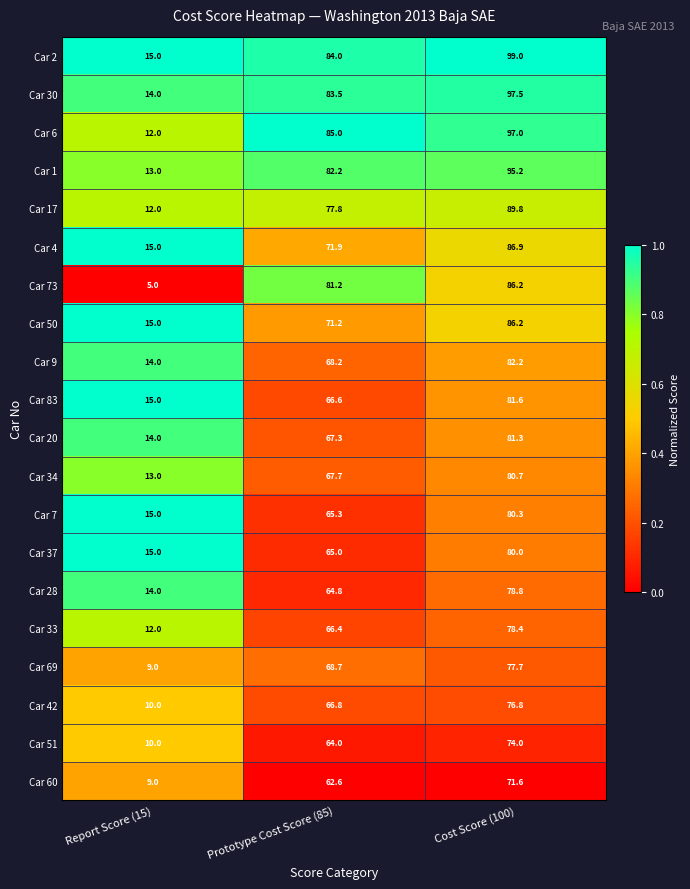

Which label corresponds to the smallest value in the chart?

Report Score (15)